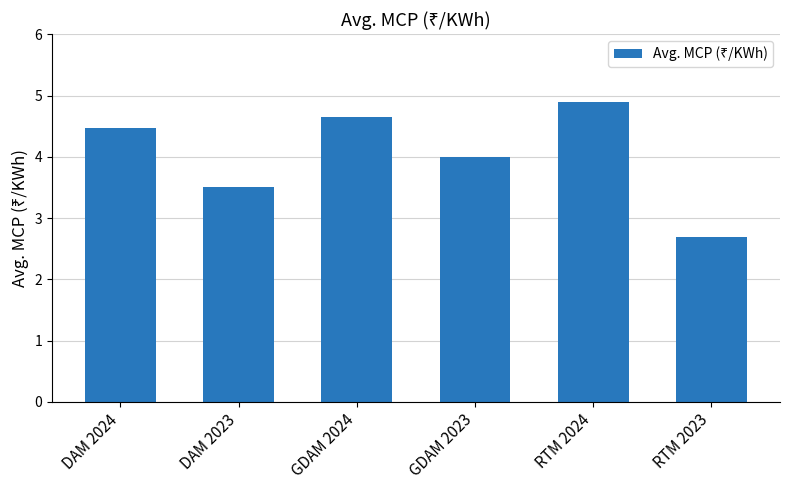

What is the change in value from GDAM 2024 to RTM 2023?

-2.0